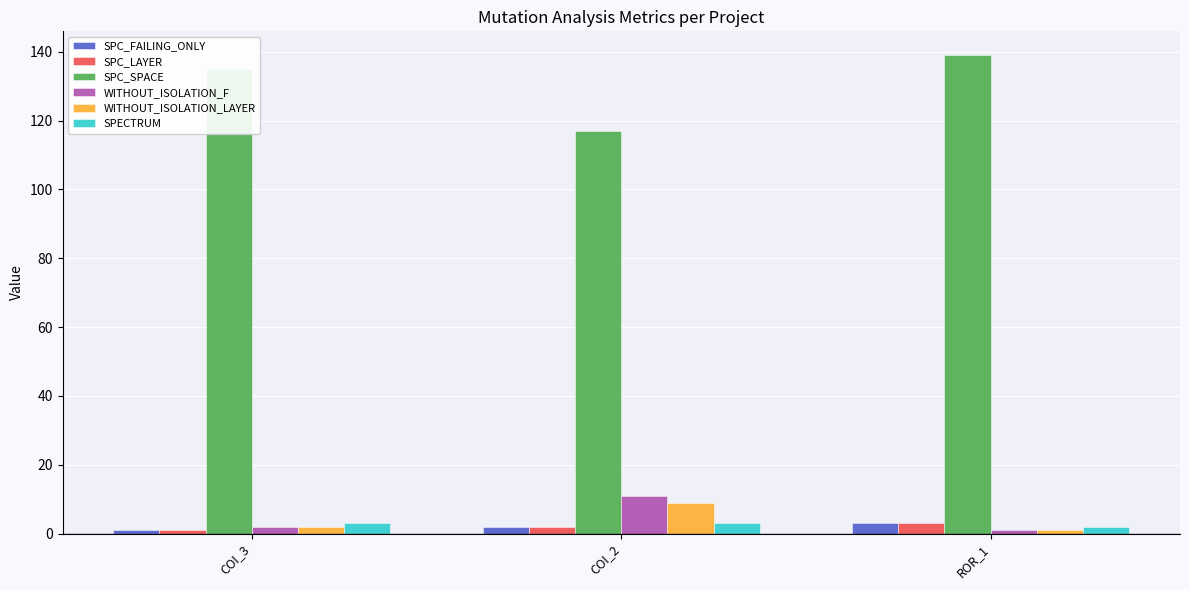

True or false: WITHOUT_ISOLATION_F has a value of 2 at COI_3.

True